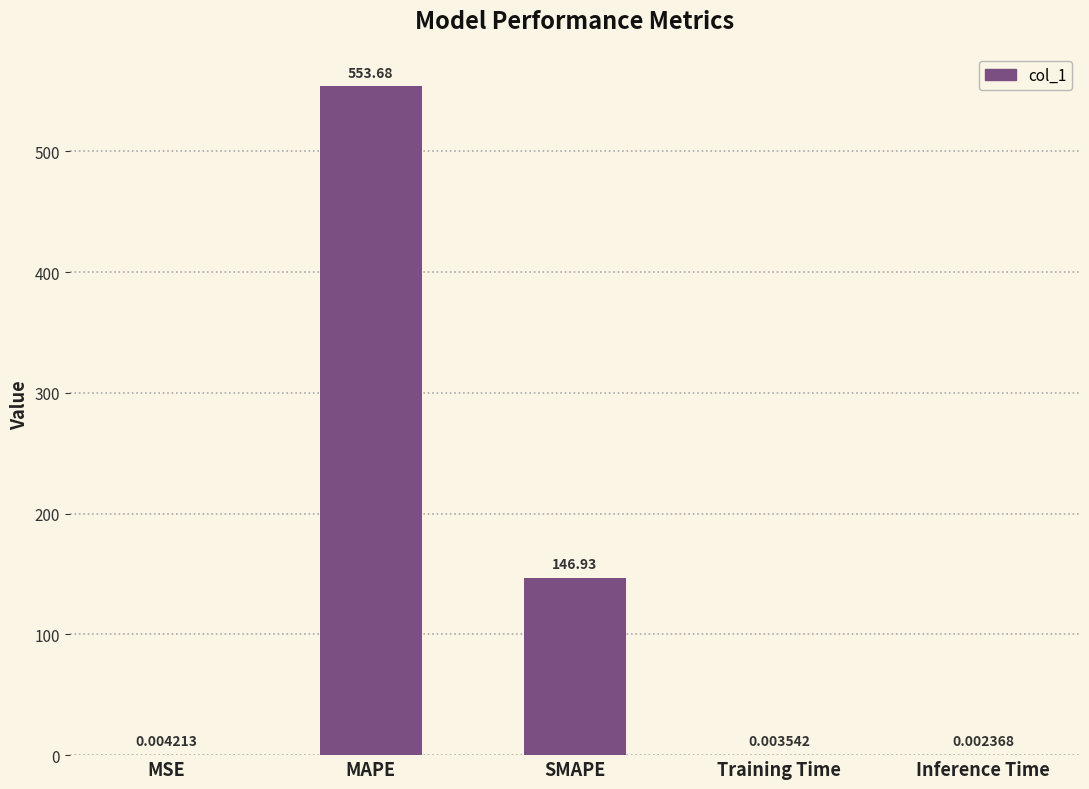

At which label is the value closest to 276?

SMAPE